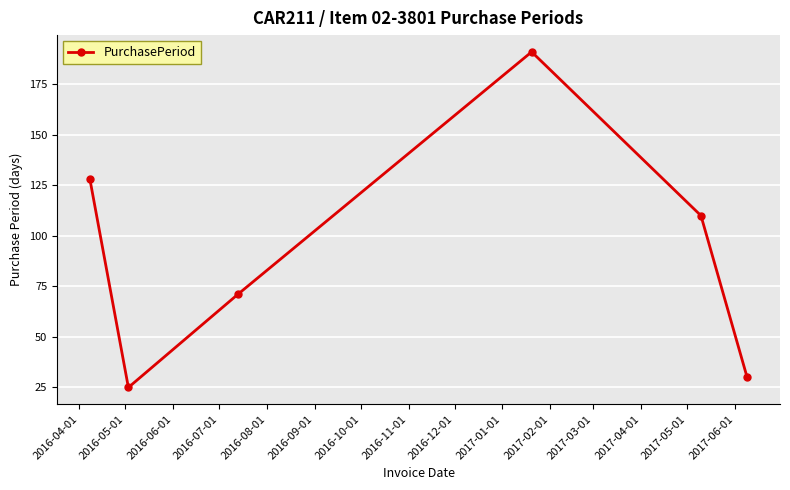

How many interior local peaks (higher than both neighbors) does the data have?

1